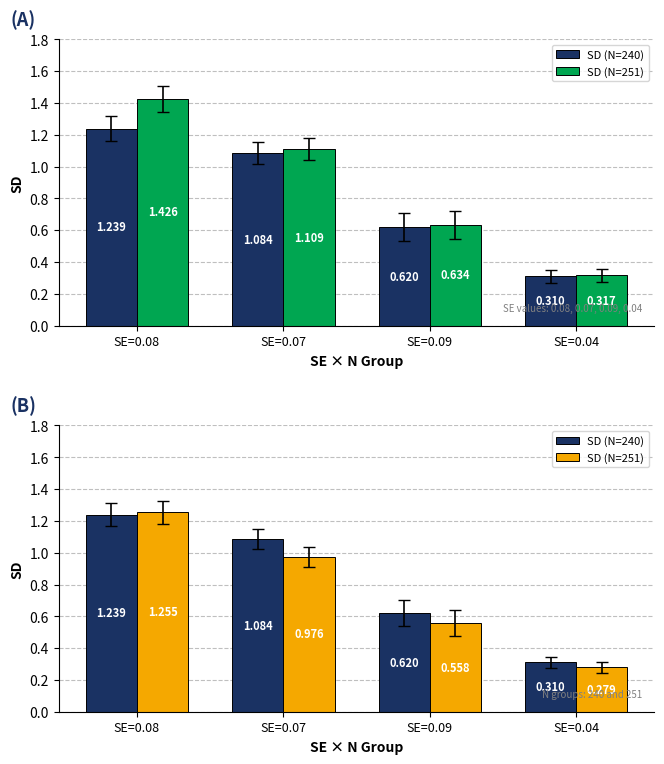

What is the value of the SD (N=240) bar at the 4th from the left?

0.3